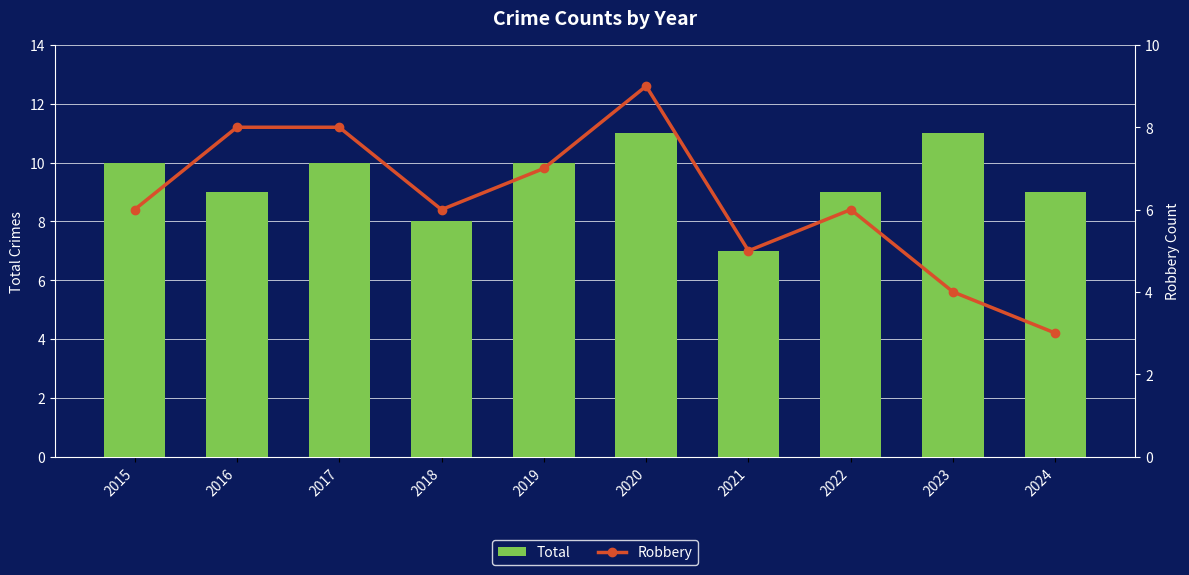

How many categories are shown in the chart?

10